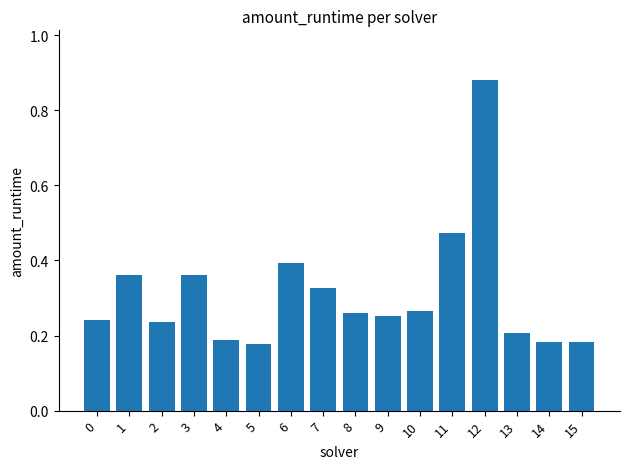

The value at 2 is 0.1. True or false?

False